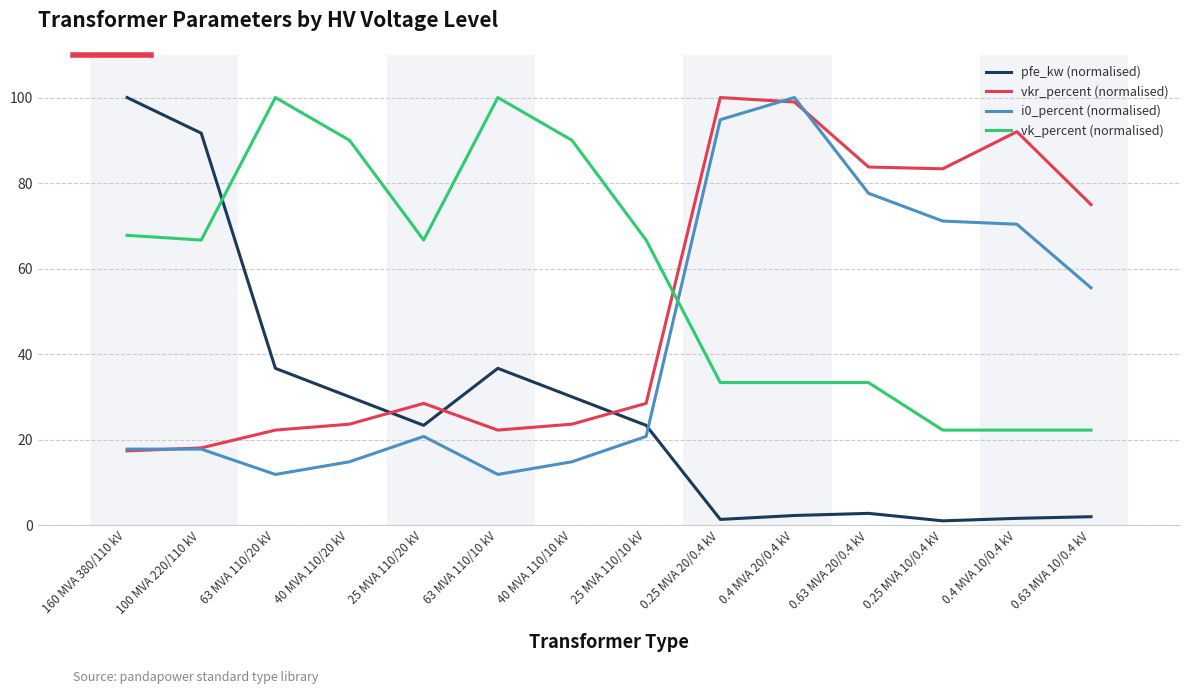

What is the sum of the vkr_percent (normalised) values at 0.25 MVA 10/0.4 kV and 0.4 MVA 10/0.4 kV?

175.3